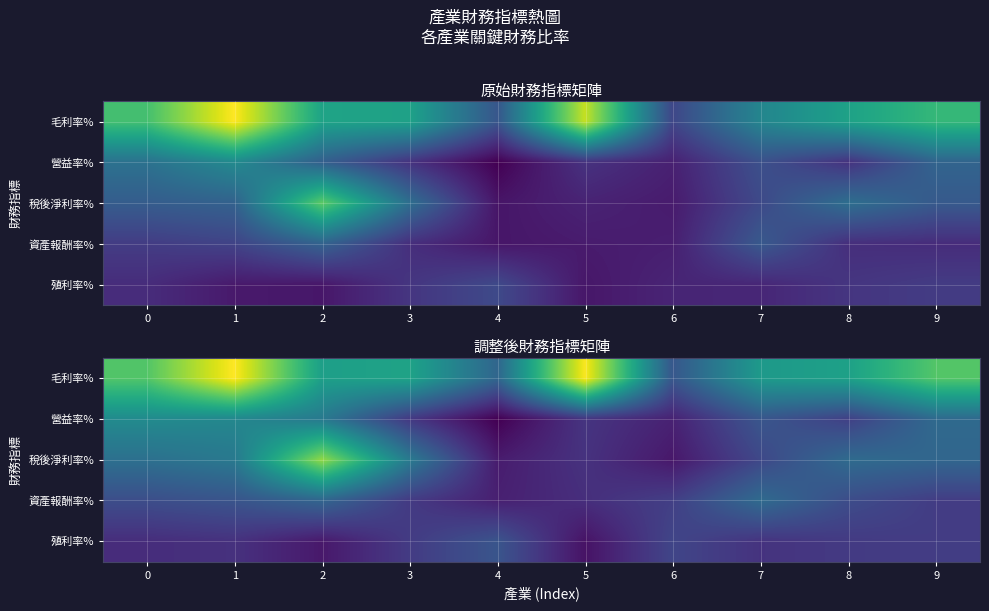

True or false: 營益率% has a value of 7.7 at 9.

False